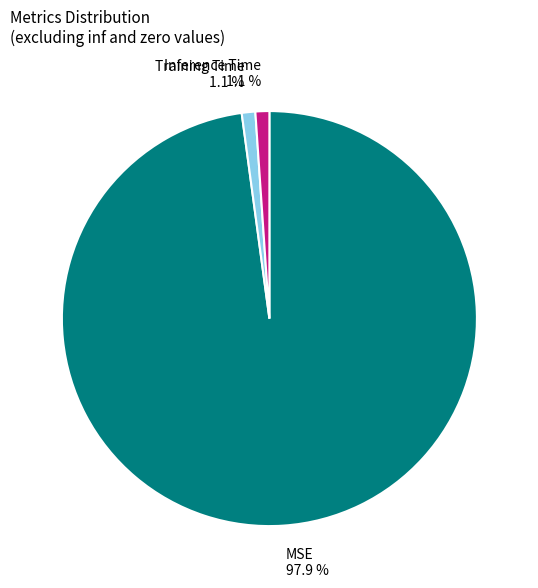

Count the number of slices in the pie.

3